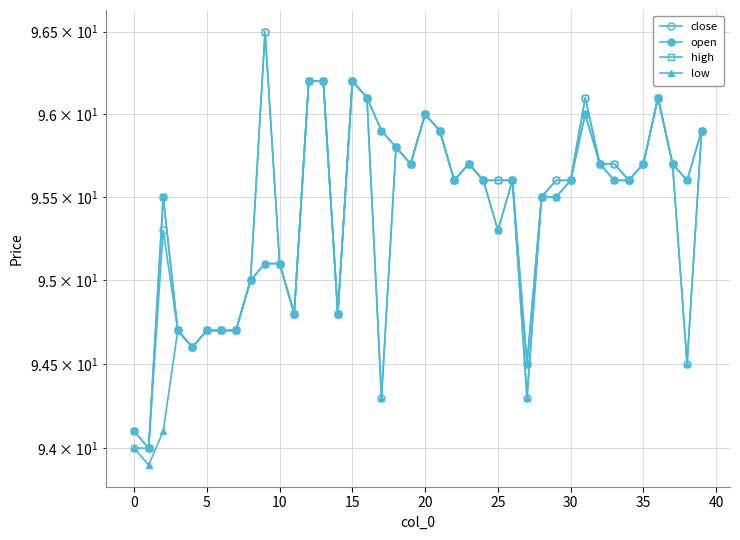

Which series has the largest total across all categories?

high